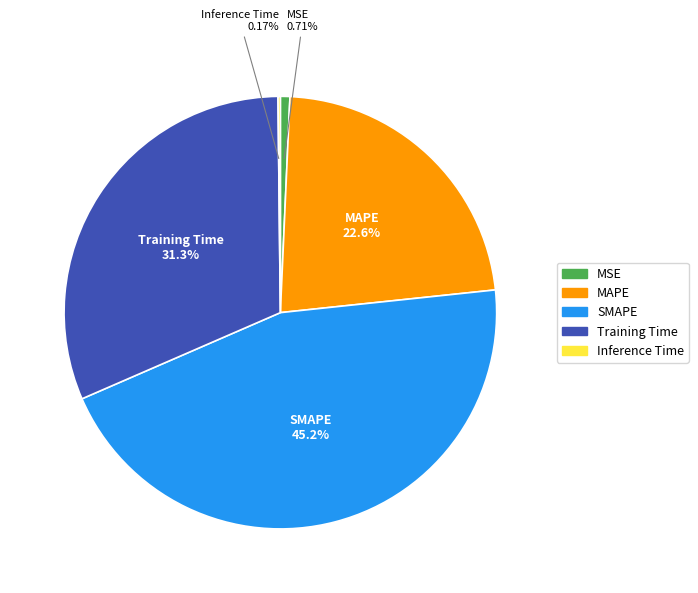

Is there a majority slice in this chart?

No